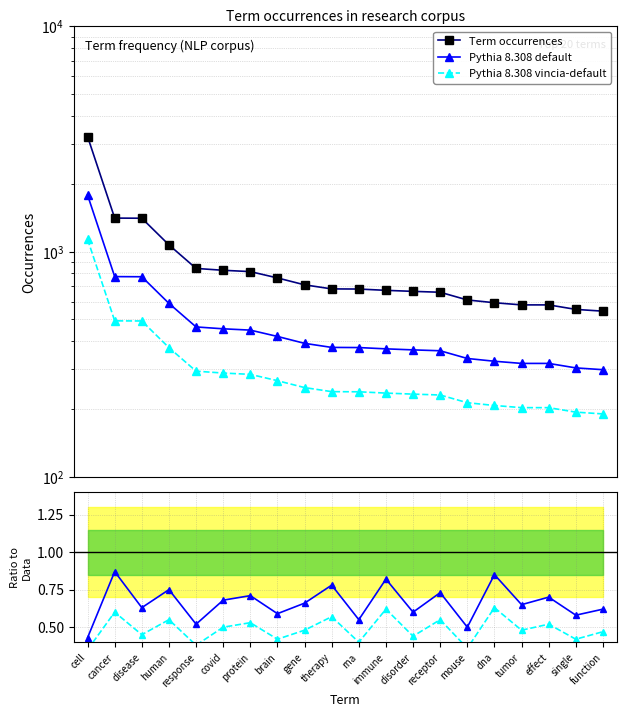

Which has a higher value, cancer or tumor?

cancer